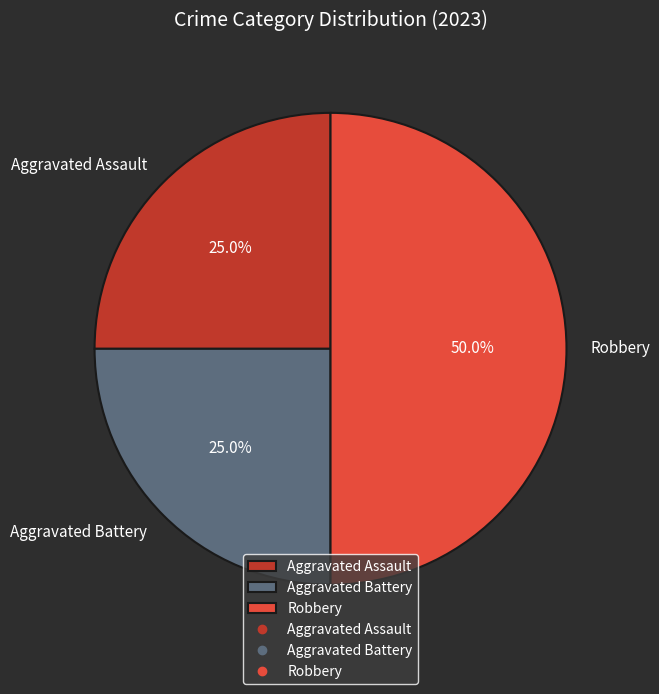

Do Robbery and Aggravated Battery together represent more than half of the pie?

Yes